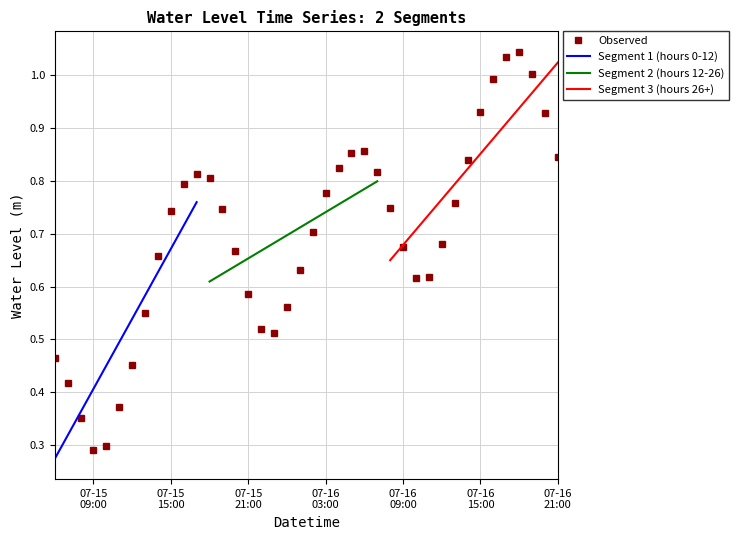

How many interior local peaks does the Observed series have?

3